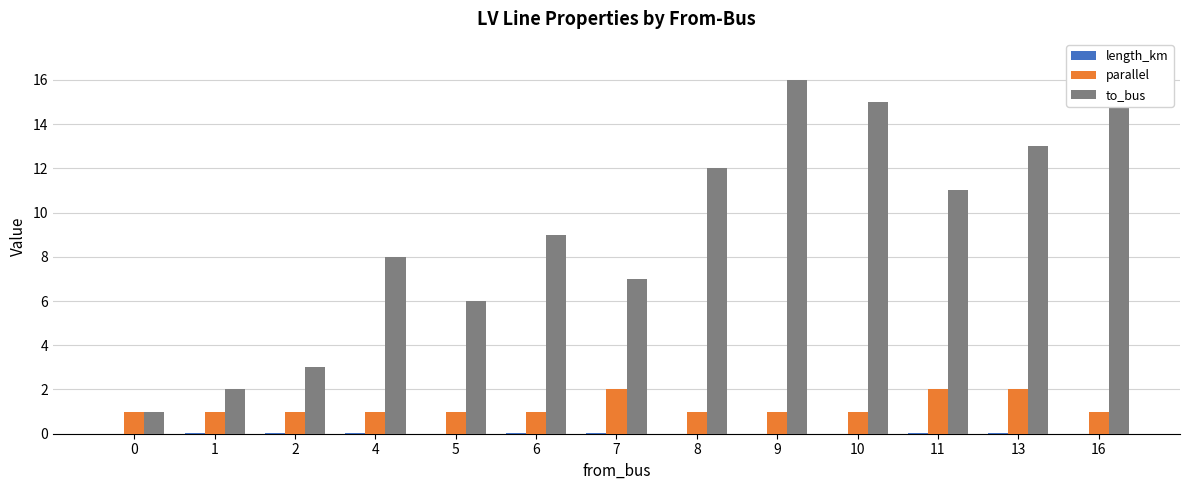

Which series has the largest total across all categories?

to_bus